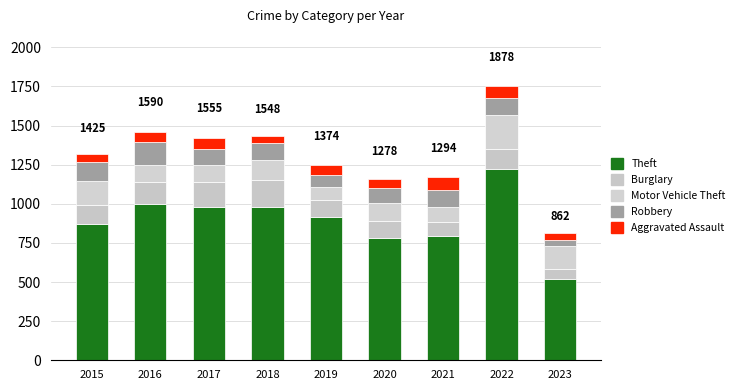

Rank the series at 2023 from lowest to highest value.

Robbery, Aggravated Assault, Burglary, Motor Vehicle Theft, Theft